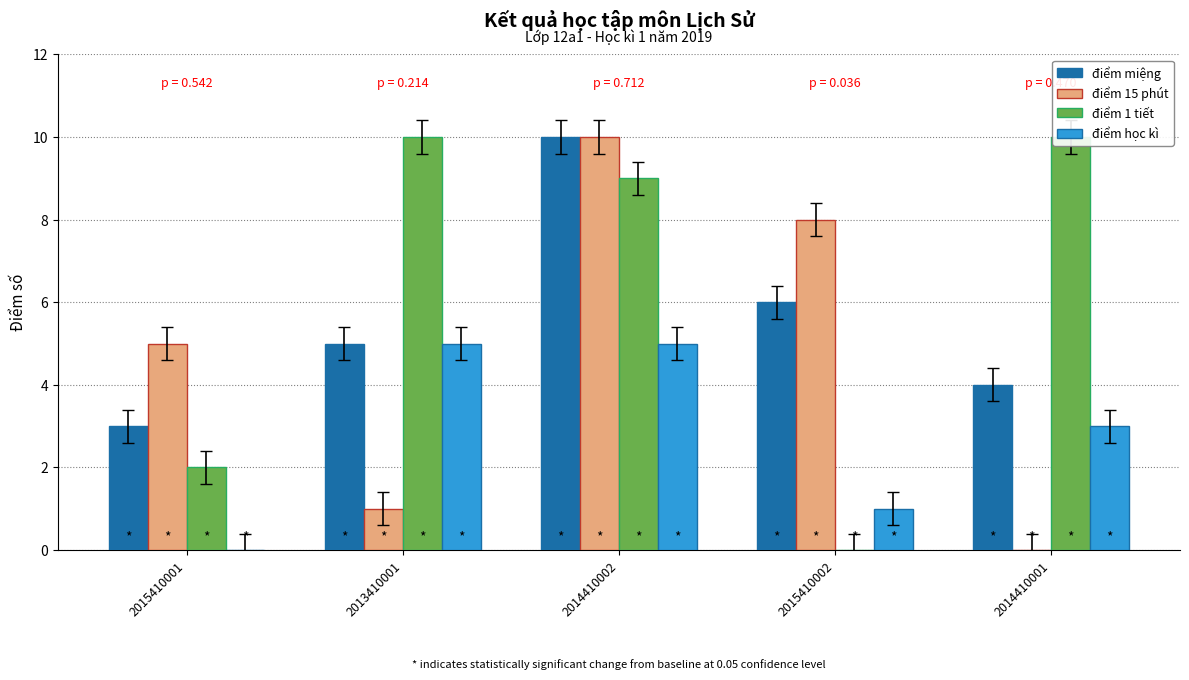

Rank the series by their average value, from highest to lowest.

điểm 1 tiết, điểm miệng, điểm 15 phút, điểm học kì